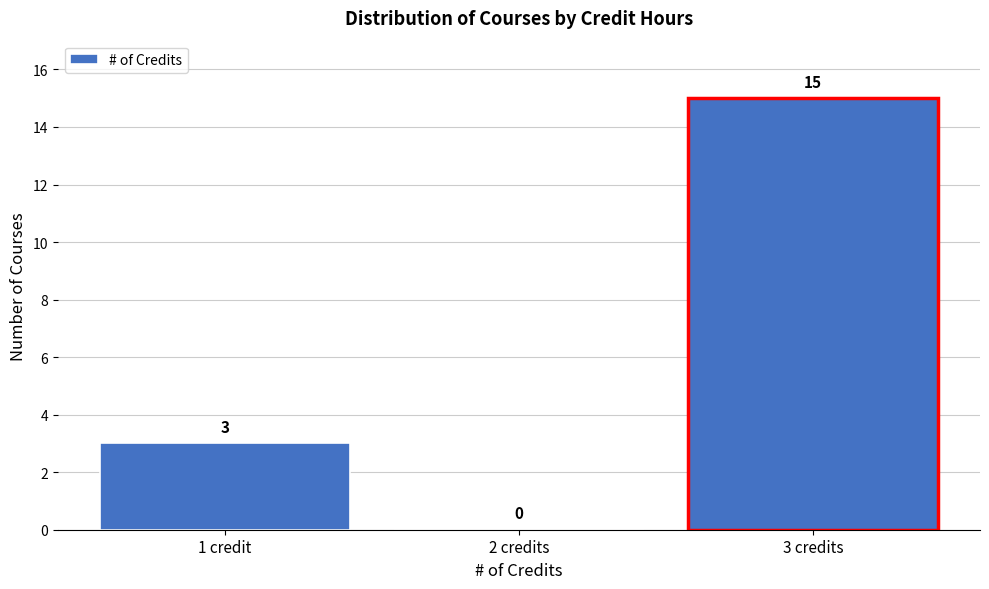

Reading left to right, what are all the values shown in this chart?

1 credit=3	2 credits=0	3 credits=15